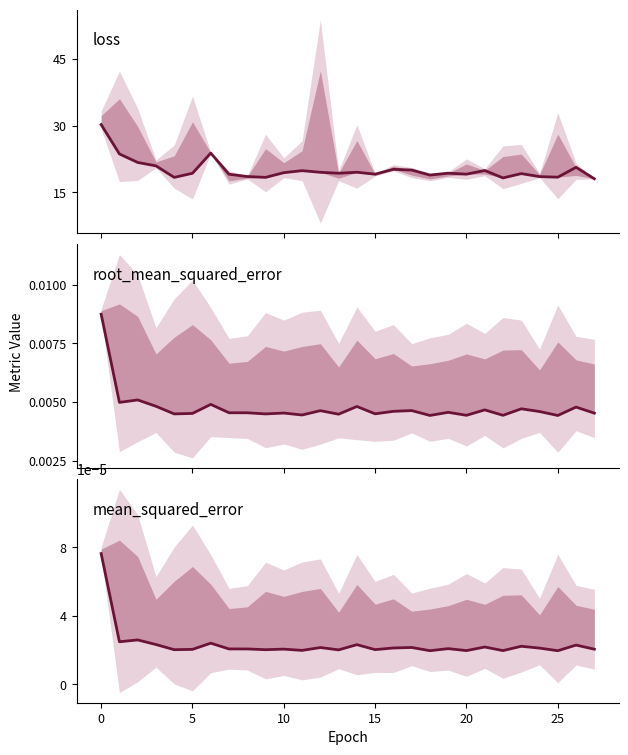

The loss series shows 32.4 at 5. True or false?

False